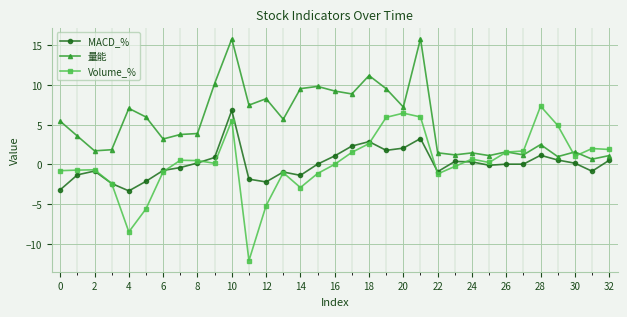

Which series has the largest total across all categories?

量能